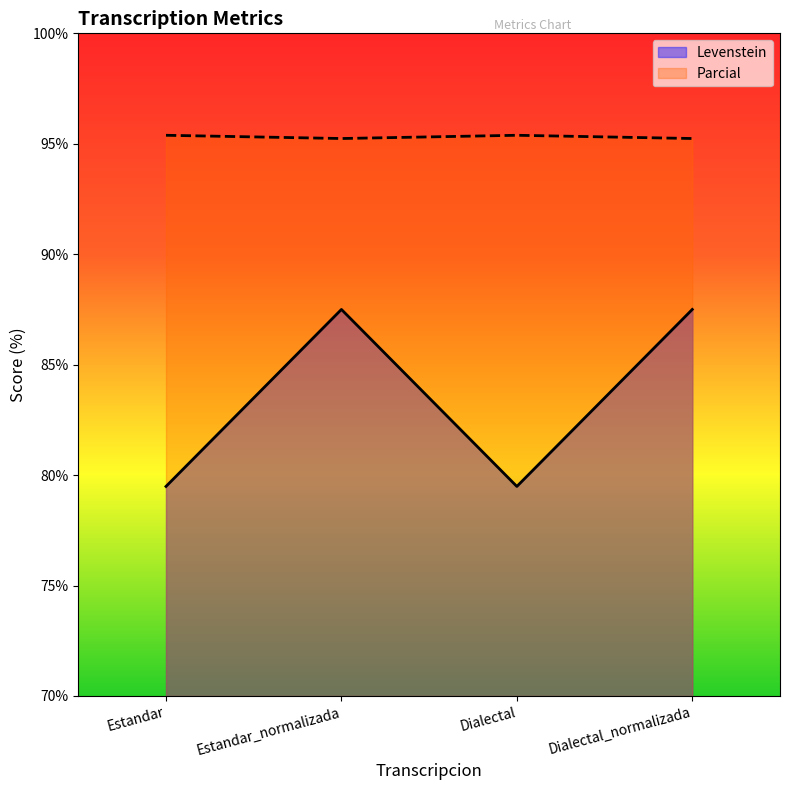

What are all the series names shown in the legend?

Levenstein, Parcial